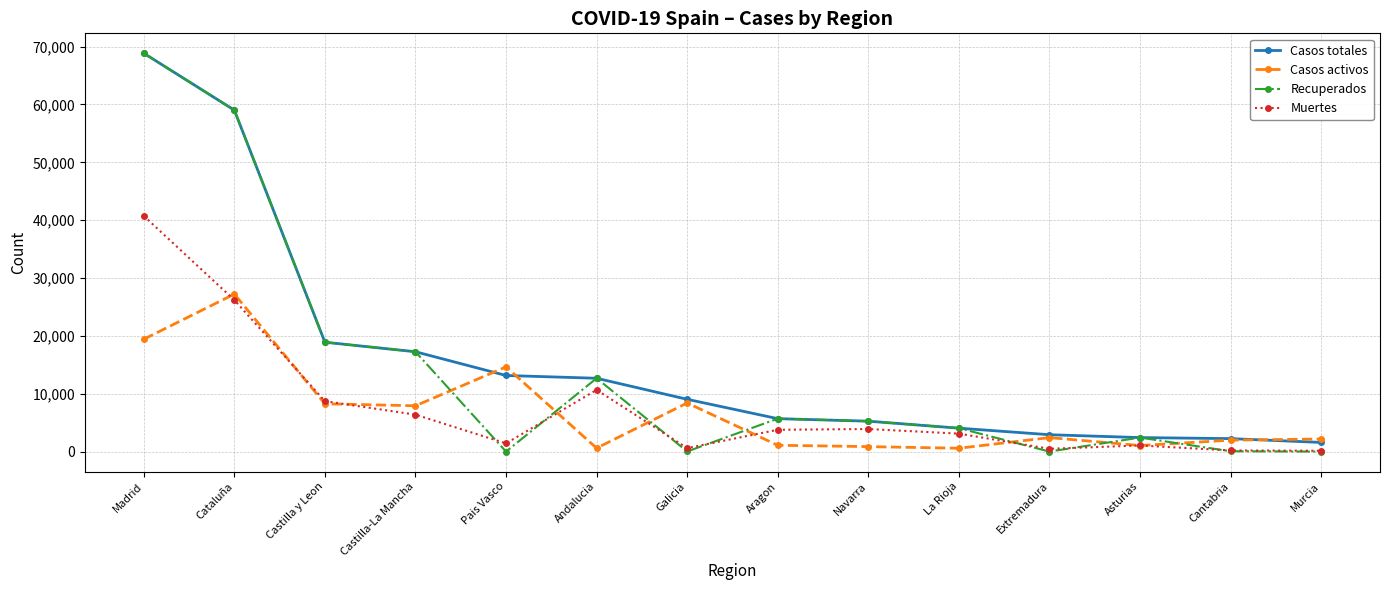

At which category is the sum across all series the highest?

Madrid